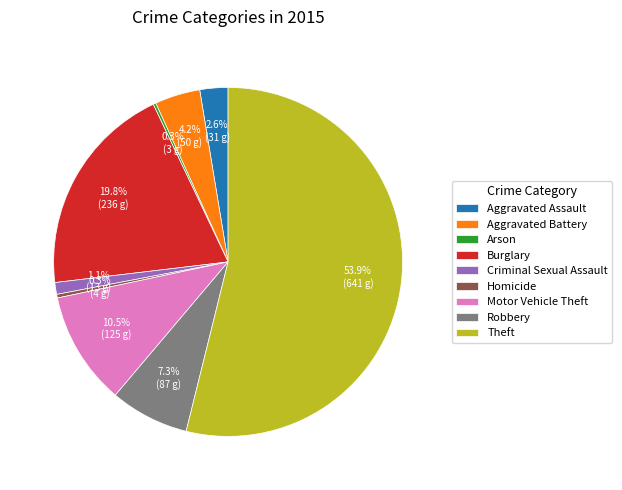

The Burglary slice represents 20% of the pie. True or false?

True